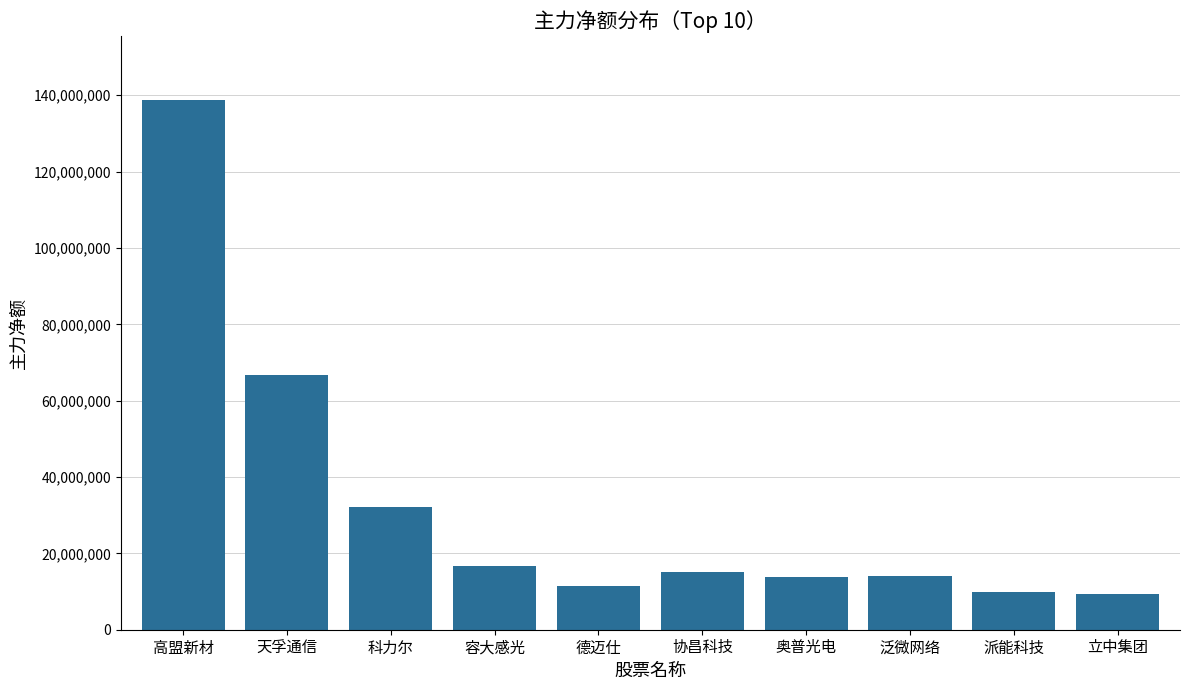

Where is the data nearest to the value 74032959?

天孚通信